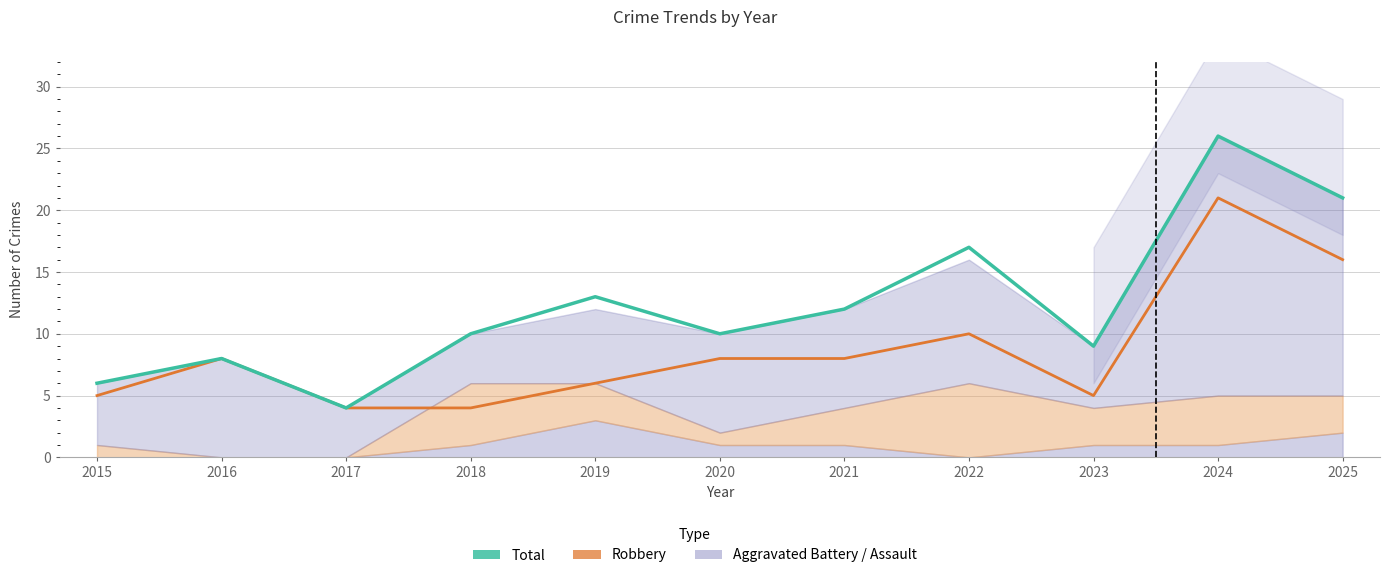

How many interior local valleys does the Robbery series have?

1